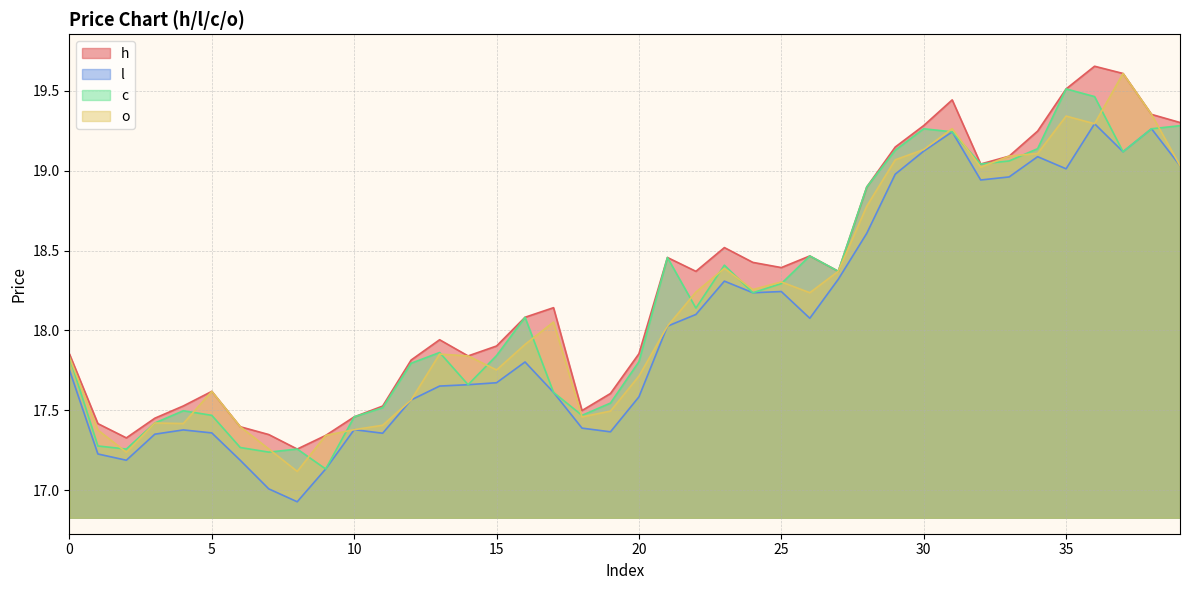

At which category is the sum across all series the highest?

36